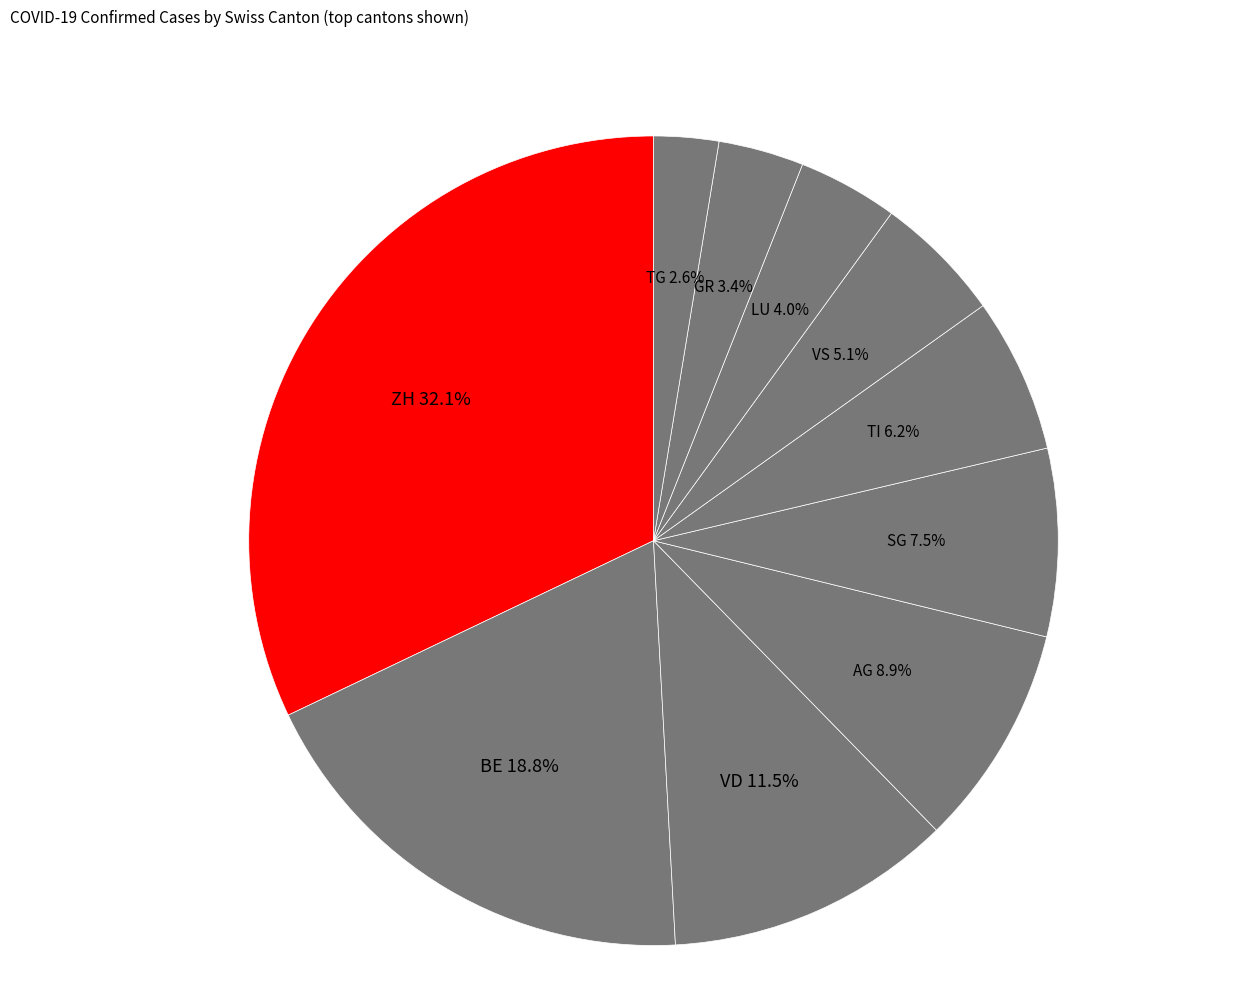

Rank the categories by value from highest to lowest.

ZH, BE, VD, AG, SG, TI, VS, LU, GR, TG